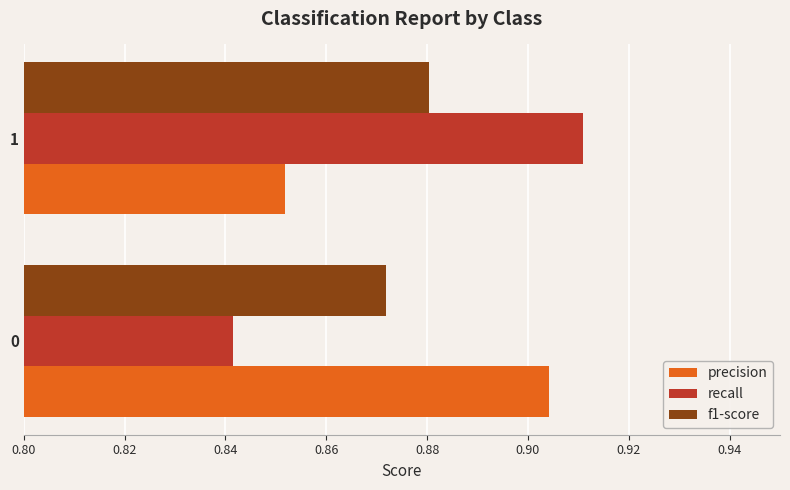

Is it true that f1-score equals 1.2 at 1?

False